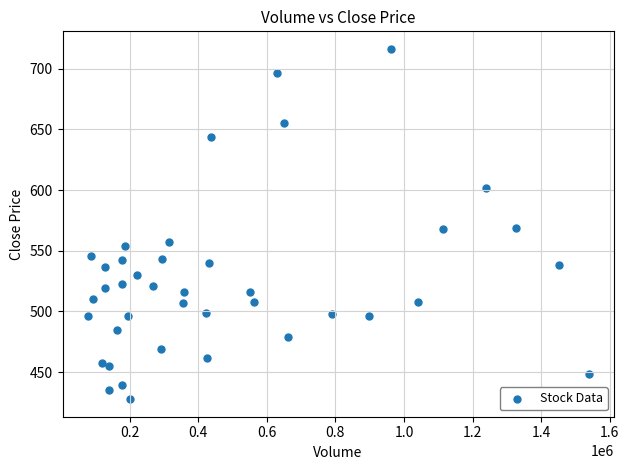

How many data points are displayed?

40